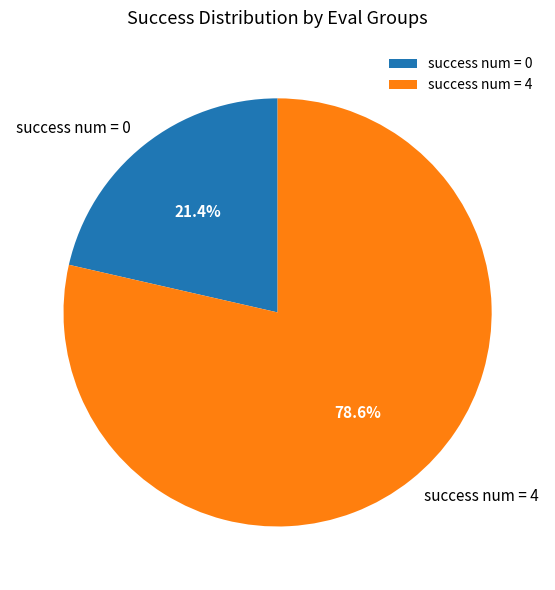

How much of the chart is everything except success num = 4?

21.4%